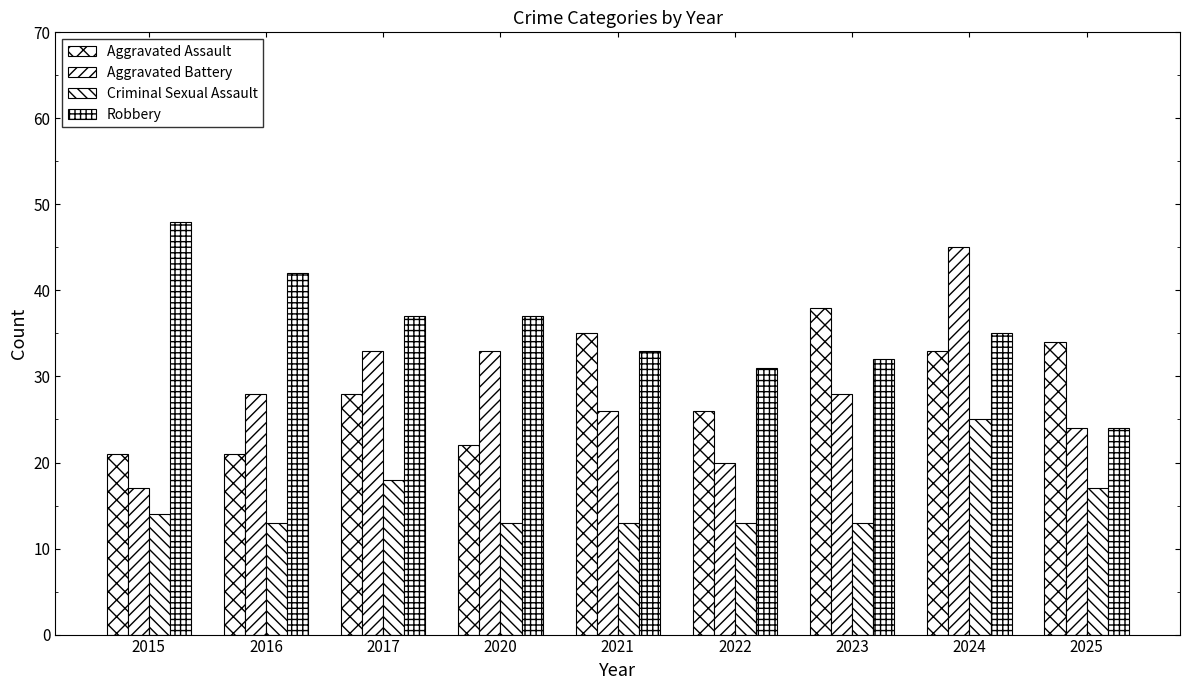

Reading left to right, list all the values displayed in this chart.

Aggravated Assault: 2015=21	2016=21	2017=28	2020=22	2021=35	2022=26	2023=38	2024=33	2025=34
Aggravated Battery: 2015=17	2016=28	2017=33	2020=33	2021=26	2022=20	2023=28	2024=45	2025=24
Criminal Sexual Assault: 2015=14	2016=13	2017=18	2020=13	2021=13	2022=13	2023=13	2024=25	2025=17
Robbery: 2015=48	2016=42	2017=37	2020=37	2021=33	2022=31	2023=32	2024=35	2025=24